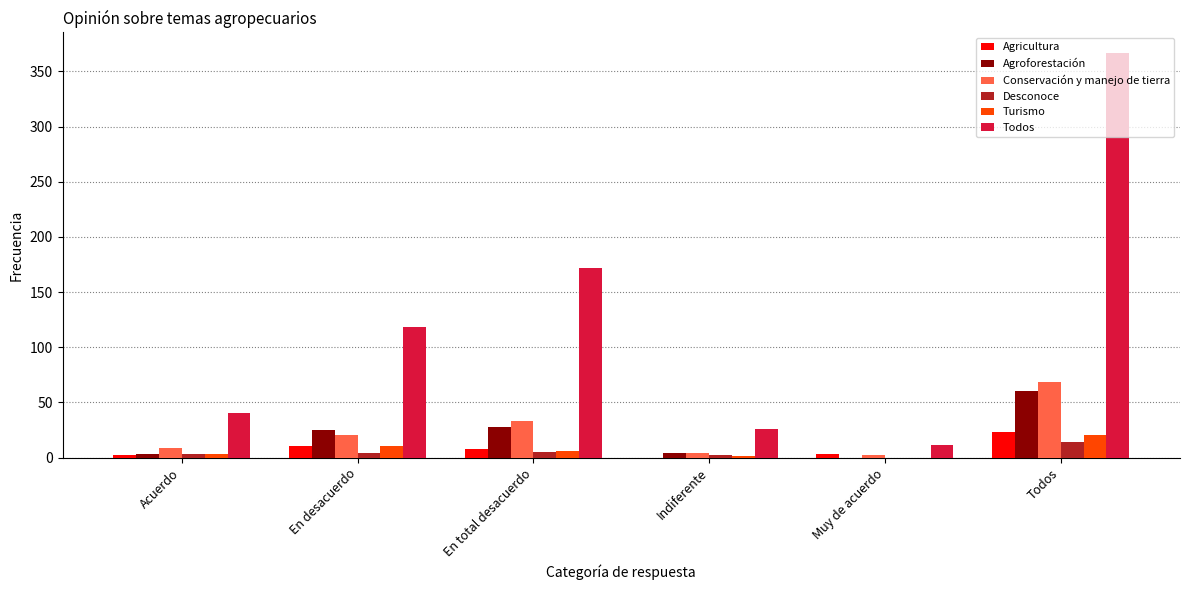

Where is Todos nearest to the value 189?

En total desacuerdo